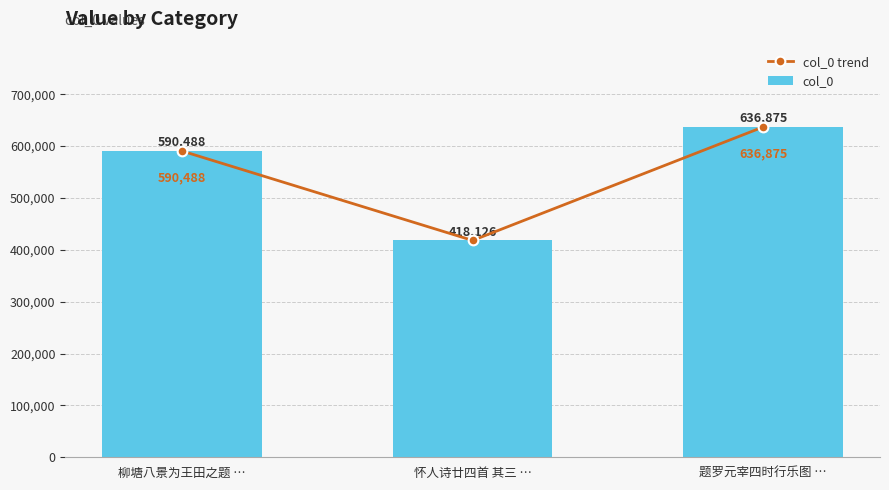

Reading right to left, list all the values displayed in this chart.

col_0 trend: 题罗元宰四时行乐图 …=636875	怀人诗廿四首 其三 …=418126	柳塘八景为王田之题 …=590488
col_0: 题罗元宰四时行乐图 …=636875	怀人诗廿四首 其三 …=418126	柳塘八景为王田之题 …=590488